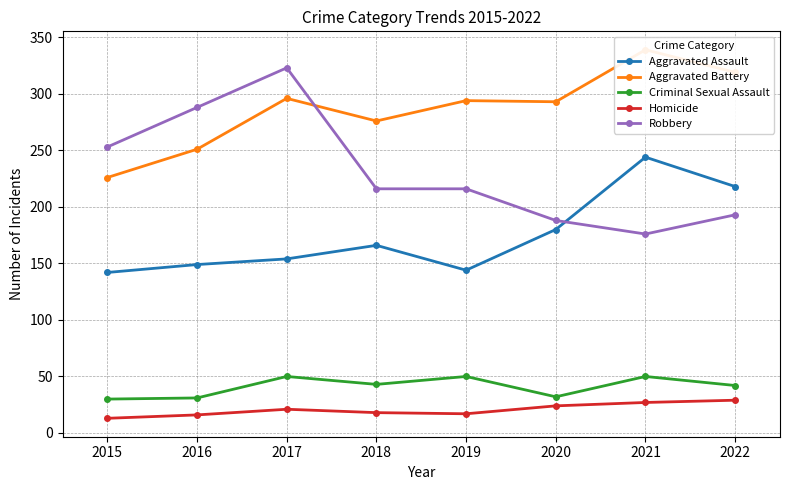

What is the value of the Criminal Sexual Assault point at the 1st from the left?

30